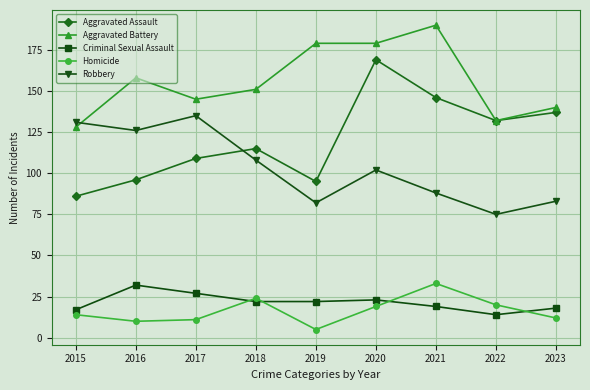

True or false: Homicide and Robbery intersect in this chart.

False